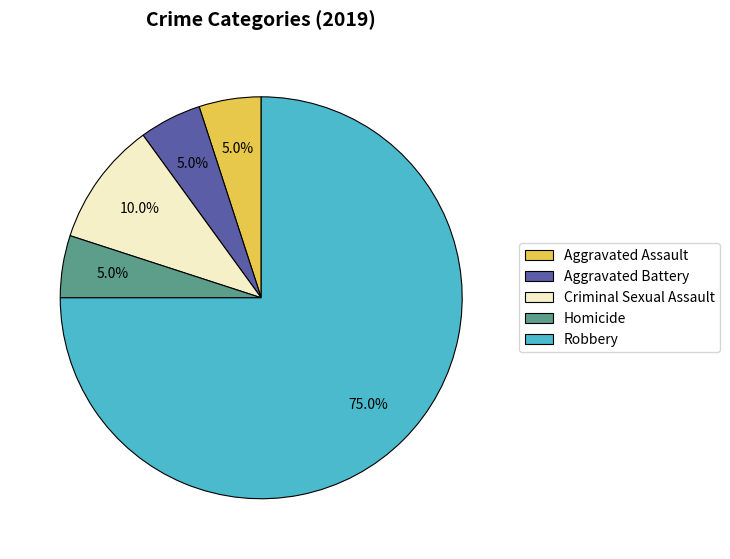

What is the largest slice in the pie chart?

Robbery